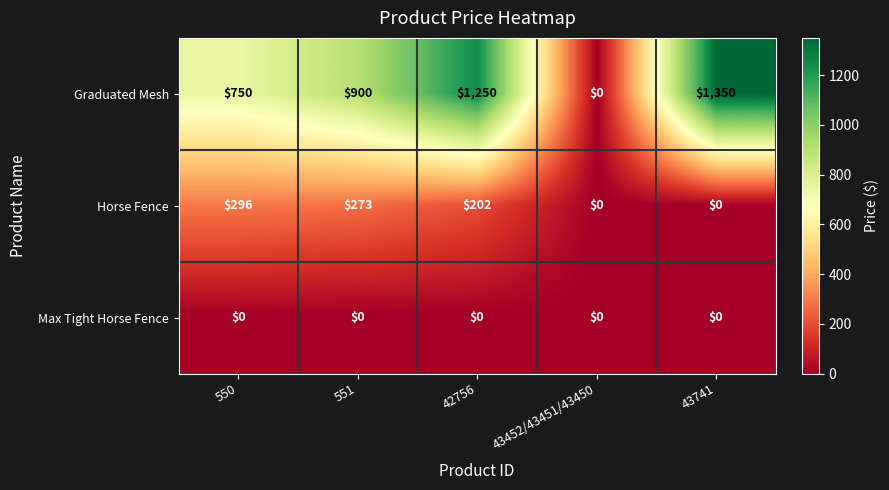

How many data points in Graduated Mesh are less than 900?

2